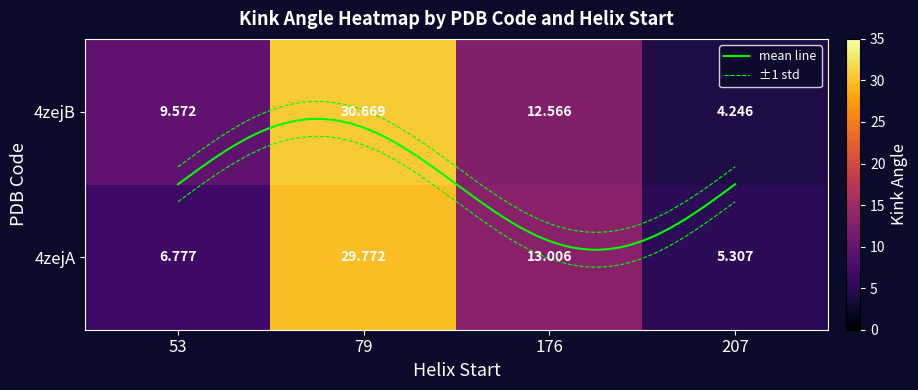

Reading left to right, list all the values displayed in this chart.

4zejA: 53=6.8	79=29.8	176=13.0	207=5.3
4zejB: 53=9.6	79=30.7	176=12.6	207=4.2